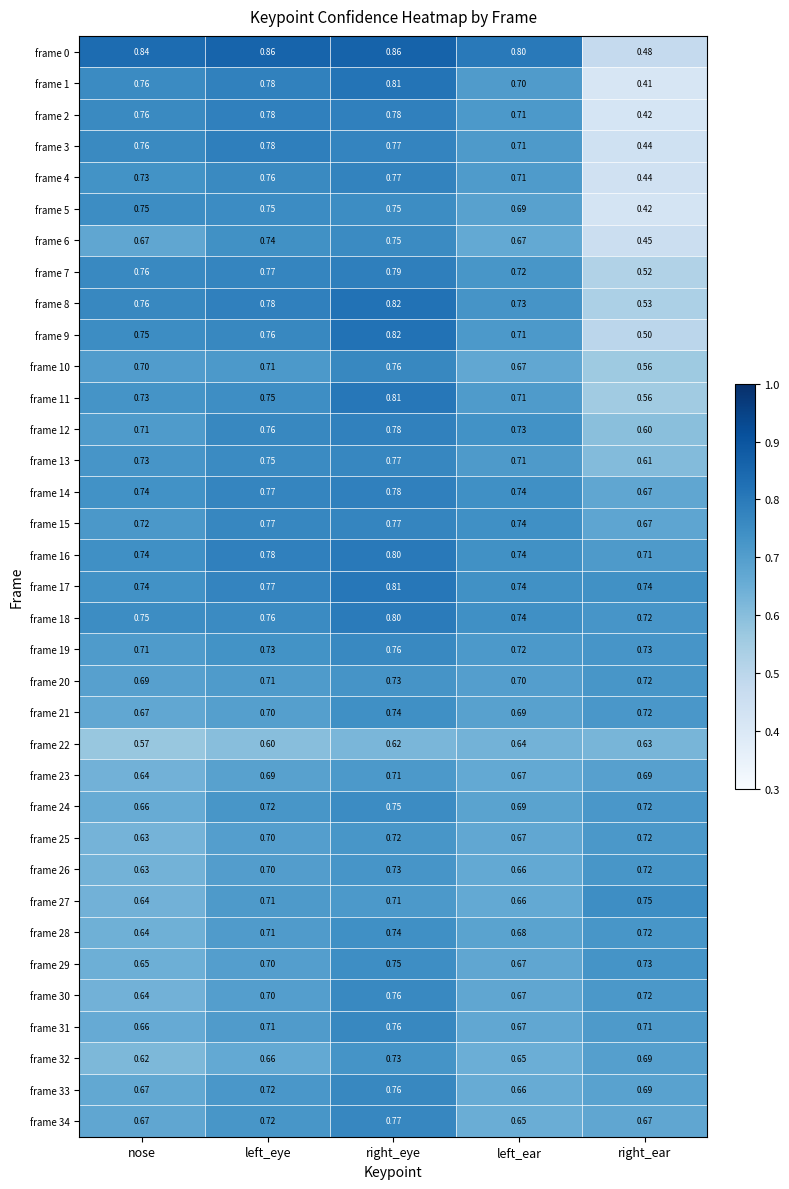

List the labels in order of frame 33 value, smallest first.

left_ear, nose, right_ear, left_eye, right_eye